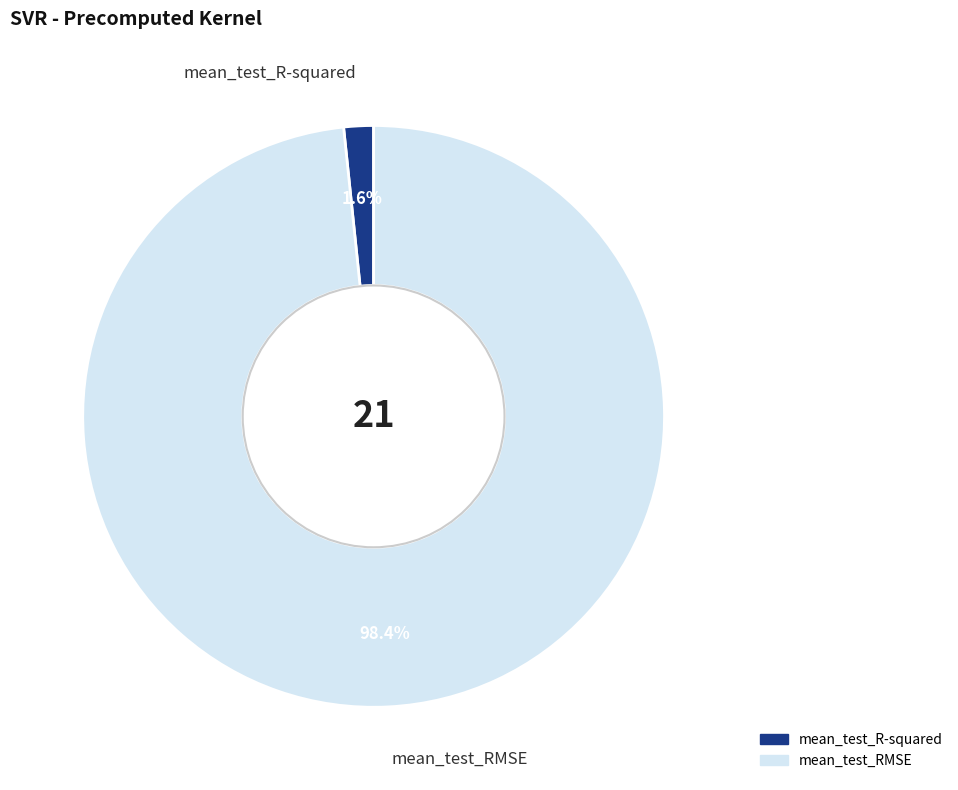

Which slice is the largest?

mean_test_RMSE